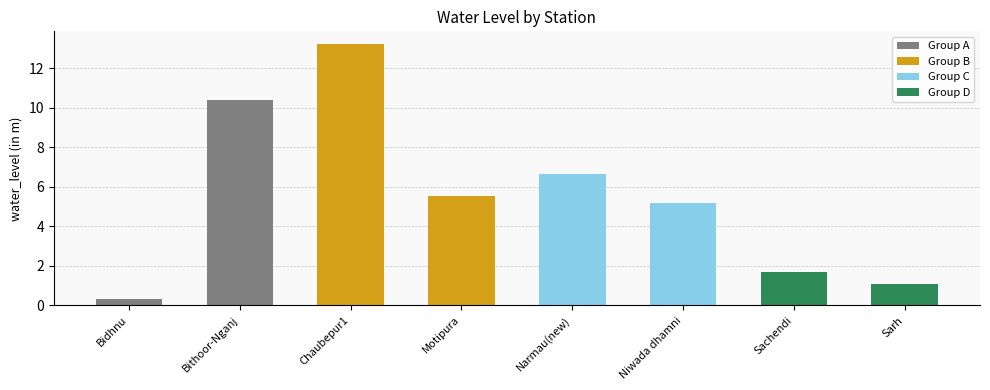

What is the change in value from Narmau(new) to Sarh?

-5.6